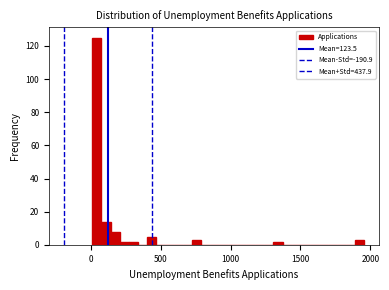

Around what value on the x-axis is the tallest bar? Give the approximate position of its centre, as read against the axis.

50